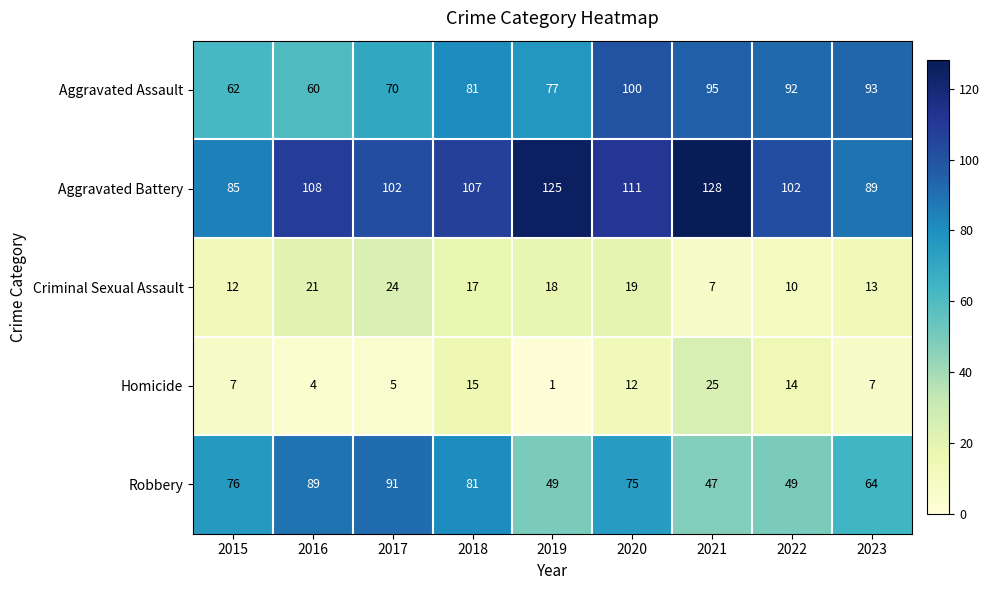

Rank the series by their maximum value, from highest to lowest.

Aggravated Battery, Aggravated Assault, Robbery, Homicide, Criminal Sexual Assault